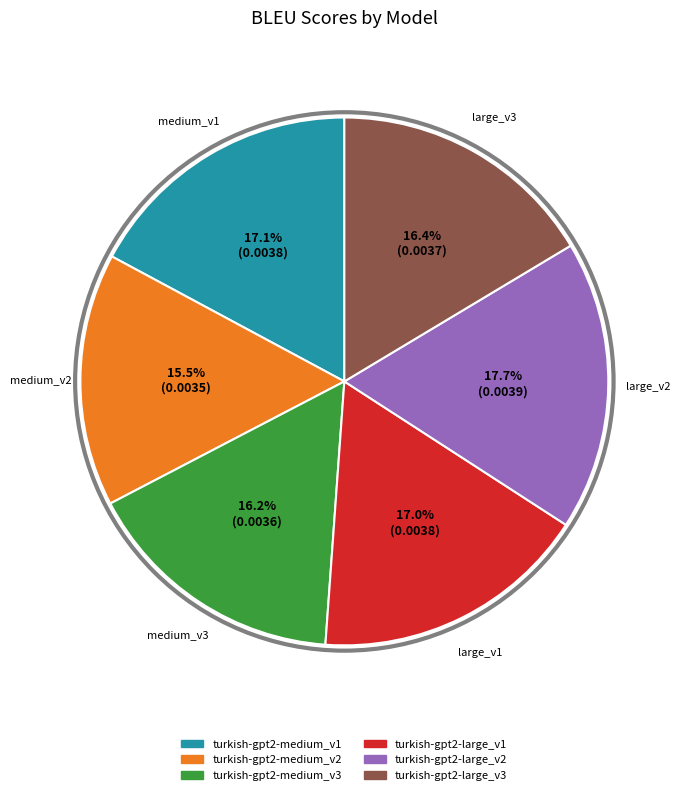

To the nearest percent, what is the difference between the turkish-gpt2-large_v2 and turkish-gpt2-medium_v1 slice percentages?

1%